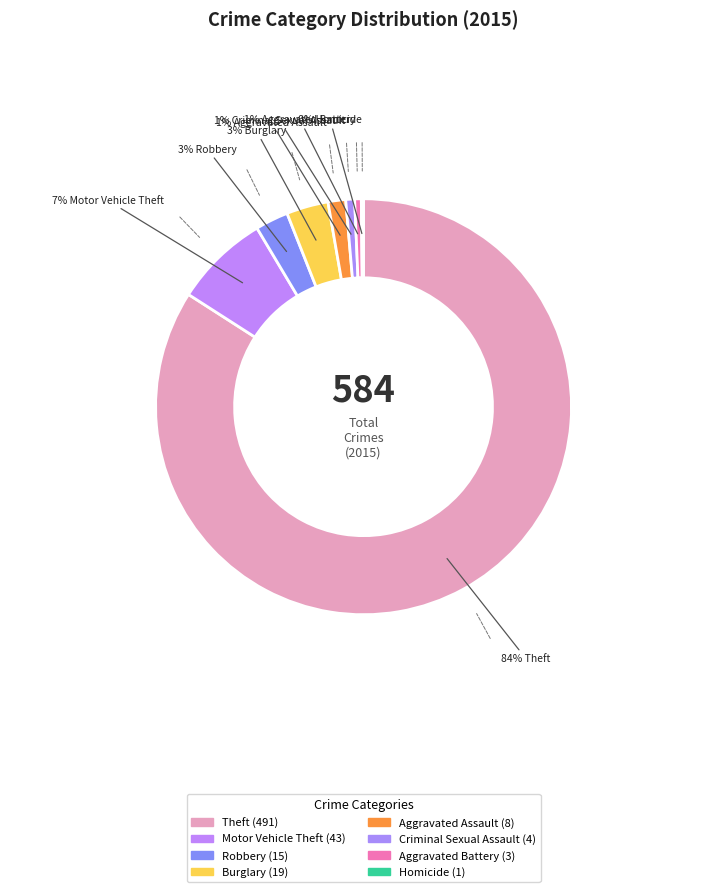

To the nearest percent, what percentage of the pie is Robbery?

3%